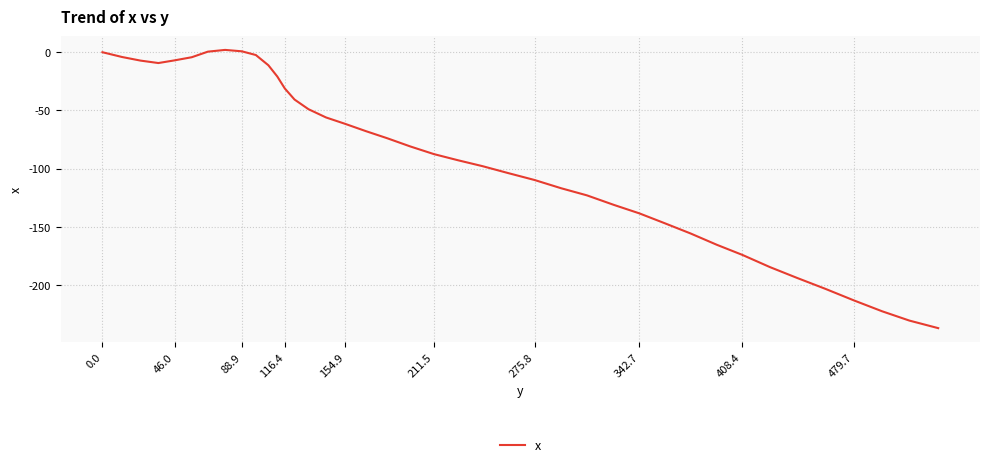

What is the difference between the maximum and minimum values?

239.3